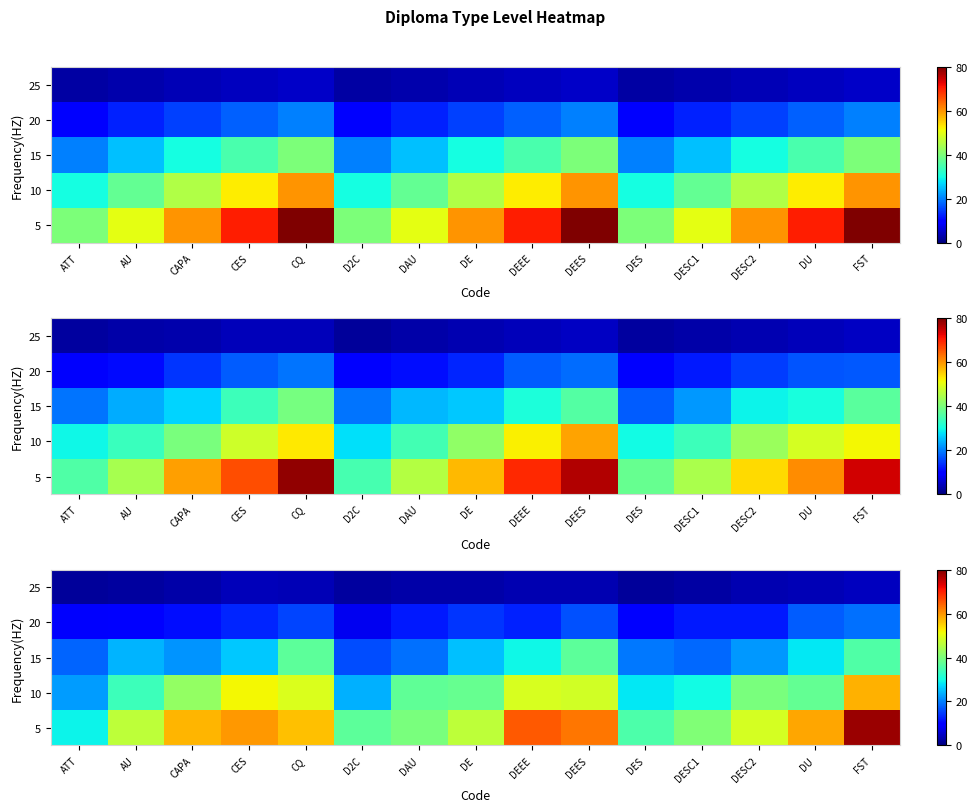

The value of 20 at DESC2 is 18.5. True or false?

False